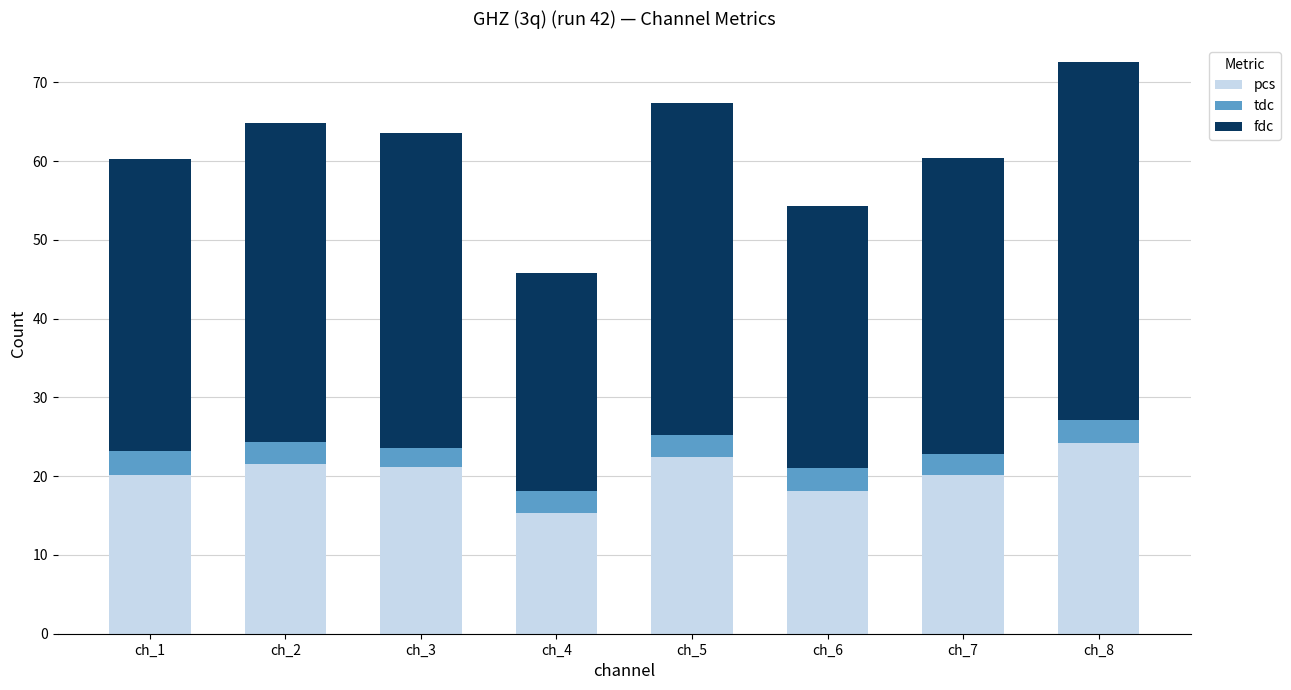

The pcs series shows 5.9 at ch_2. True or false?

False